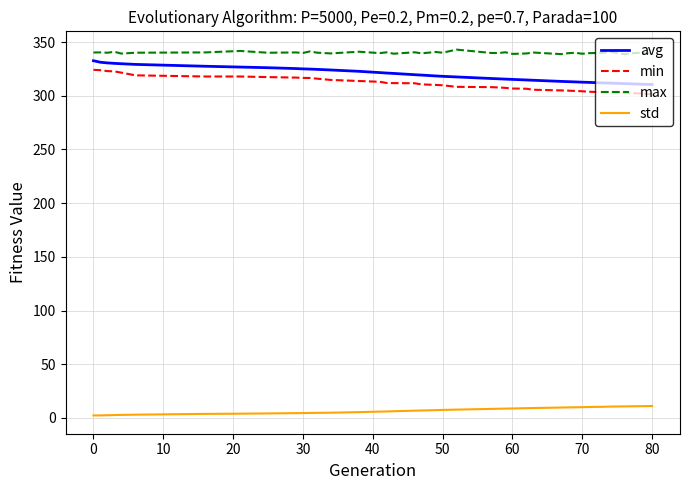

Which series has the largest total across all categories?

max